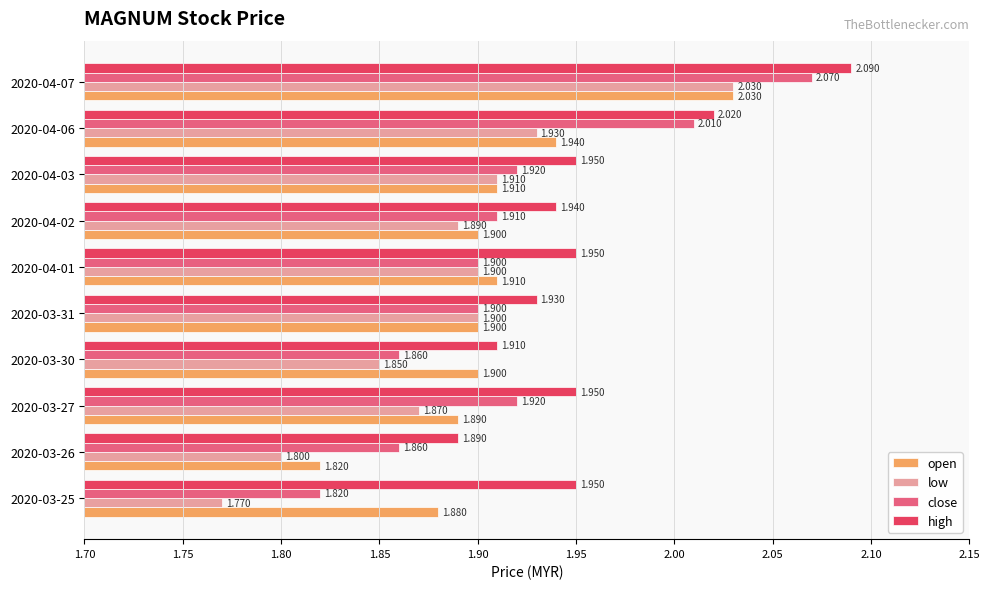

At 2020-04-02, list the series in order from smallest to largest.

low, open, close, high